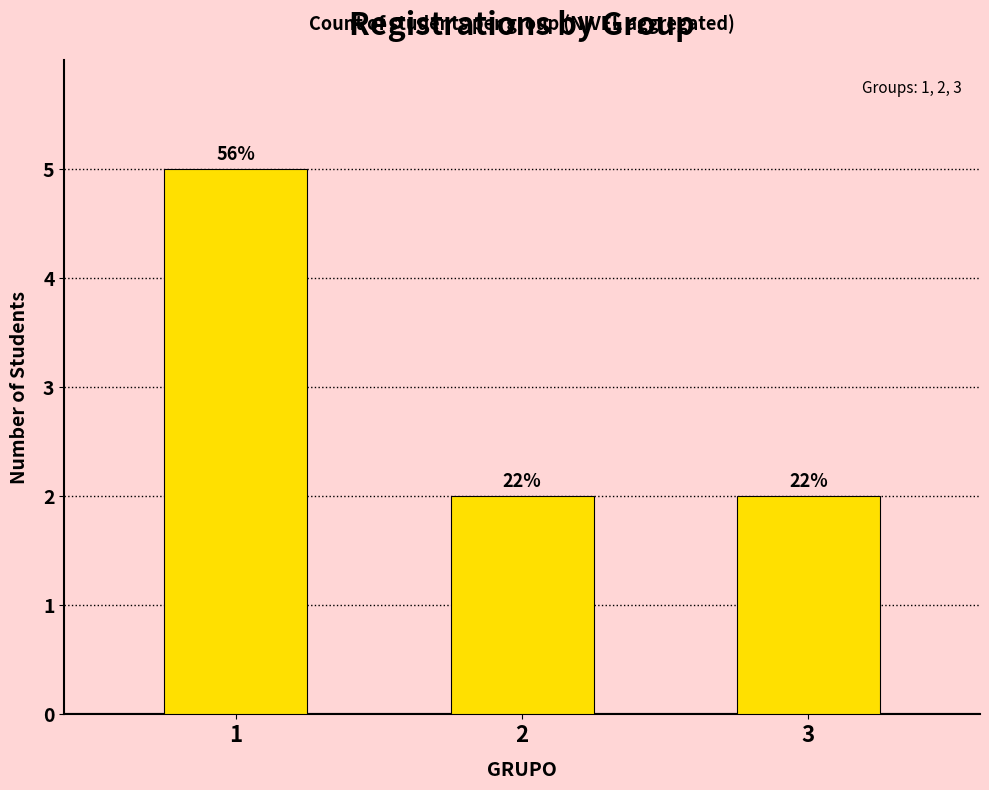

Are the bars grouped side by side (vs. stacked)?

No